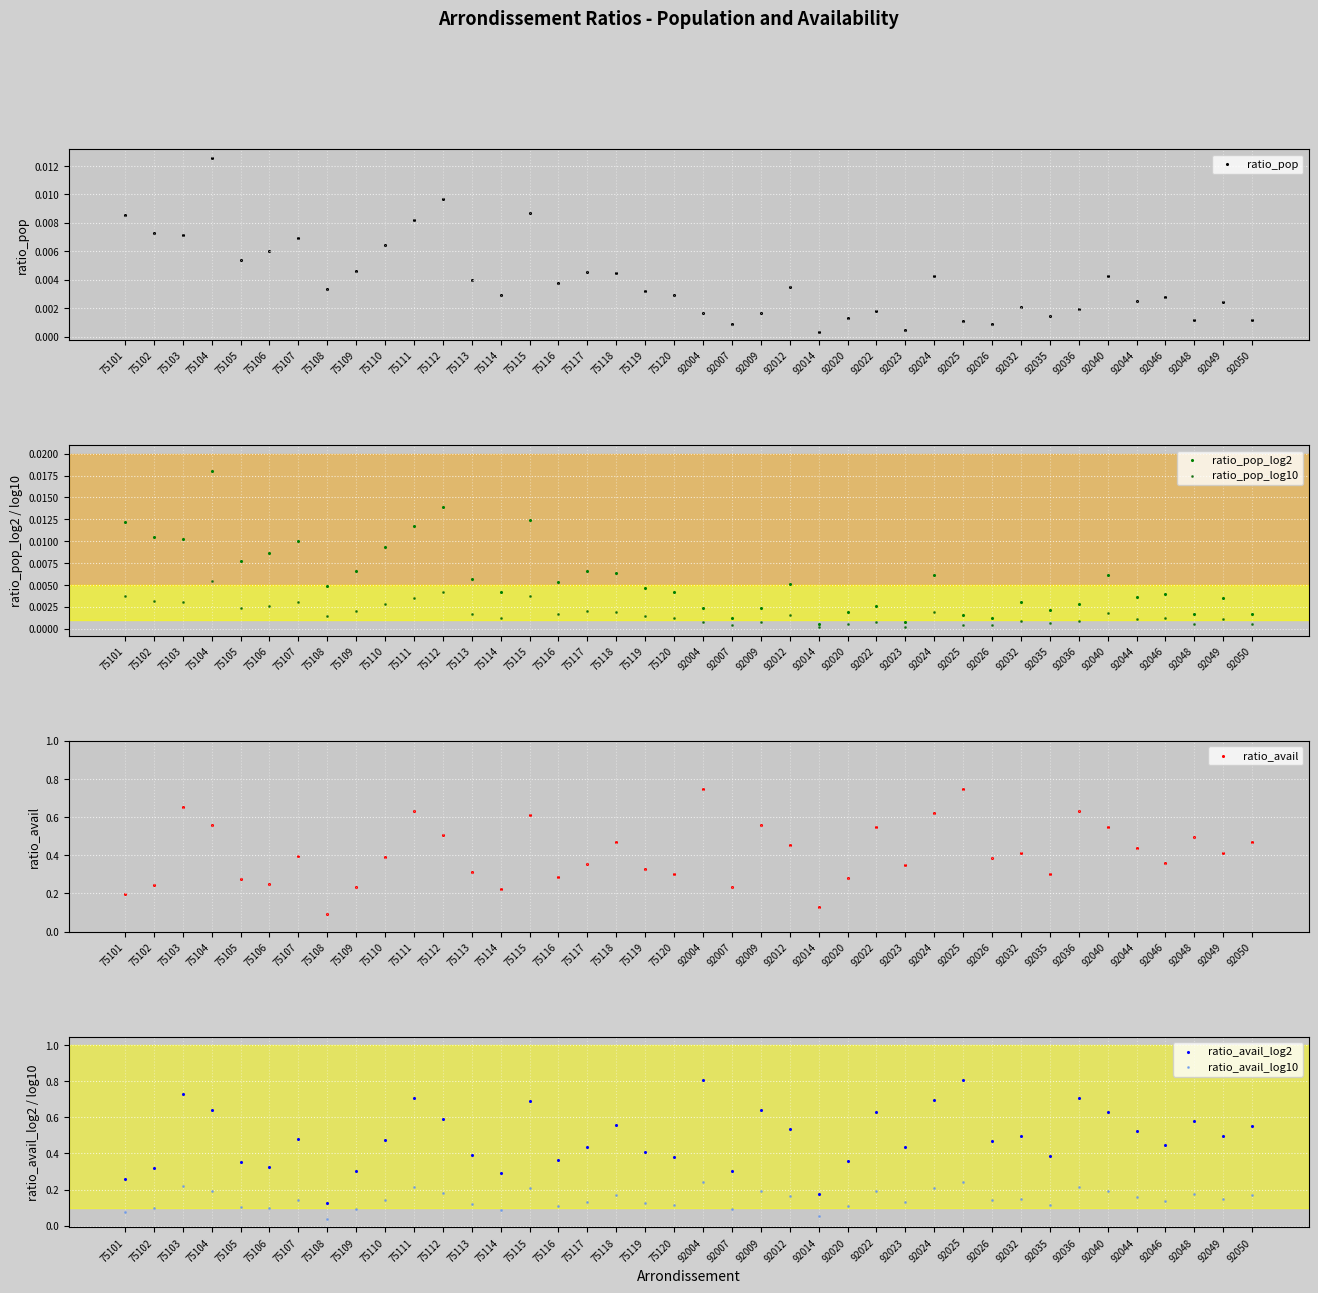

What is the total value across all series at 75120?

0.8